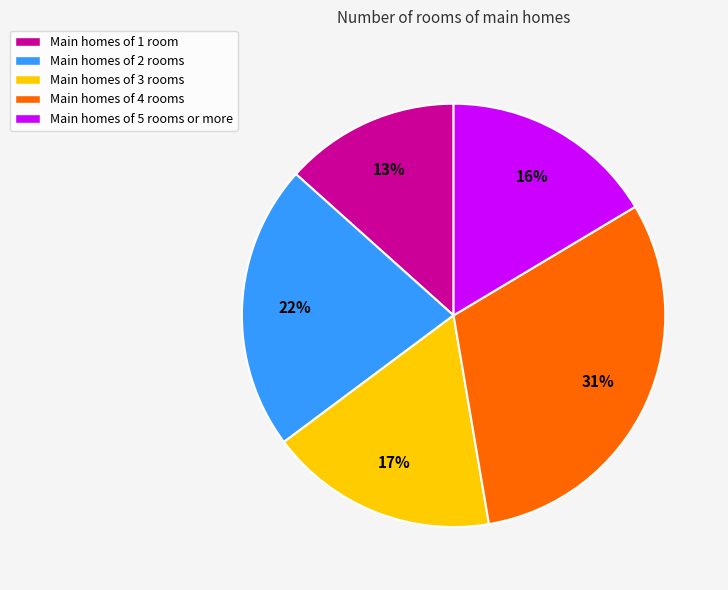

To the nearest percent, what is the average slice percentage?

20%